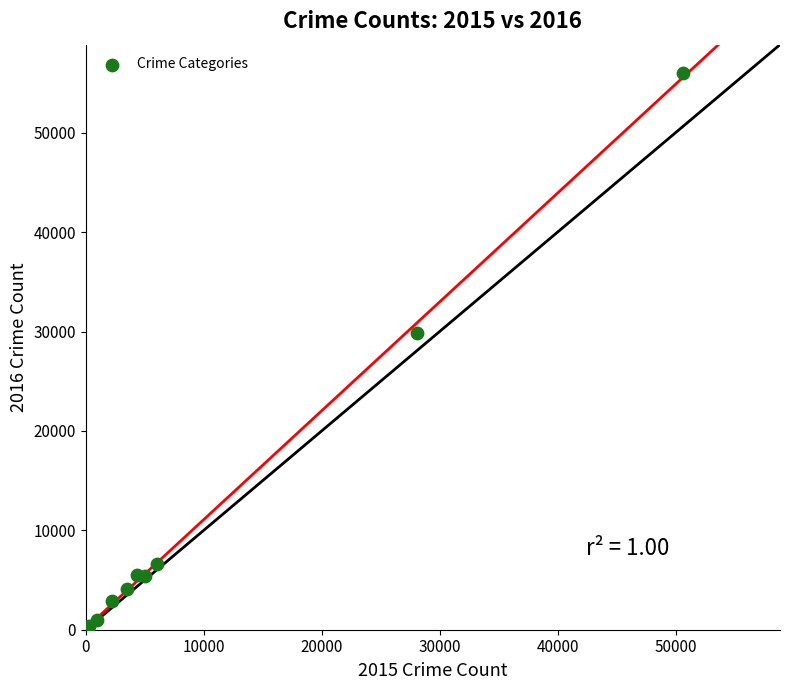

What Y value in the scatter plot is closest to 28164?

29885